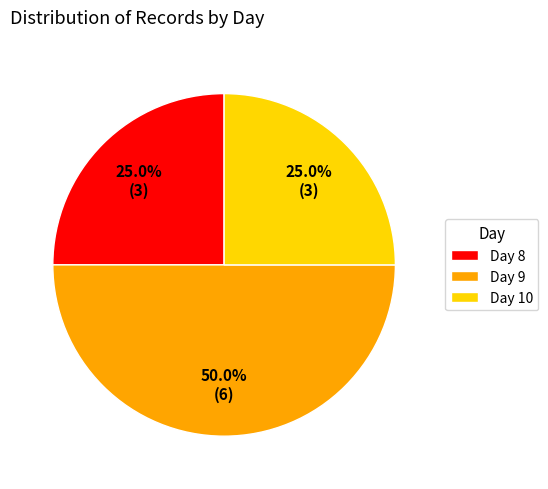

To the nearest percent, what is the average slice percentage?

33%